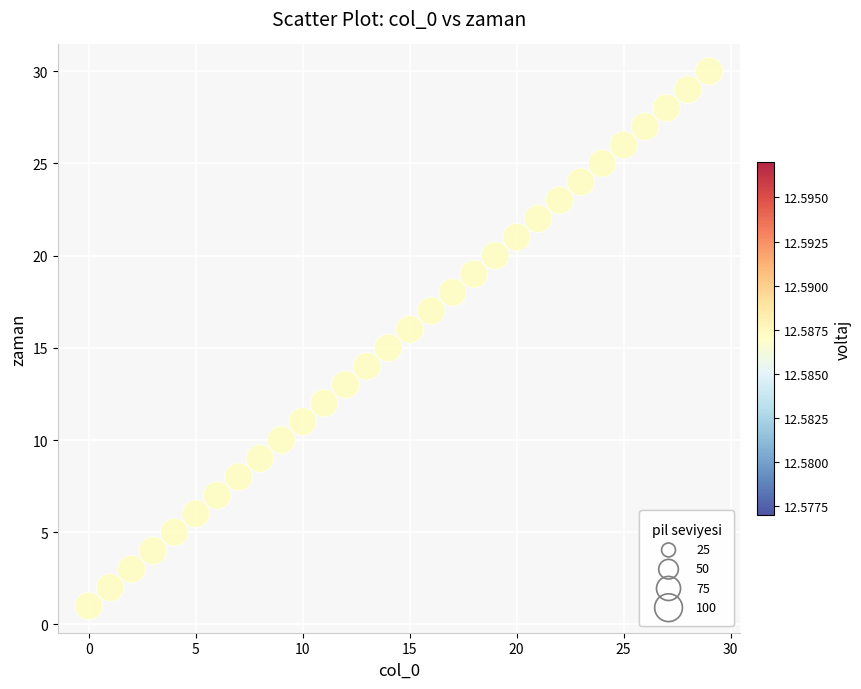

What is the range of Y values (max minus min)?

29